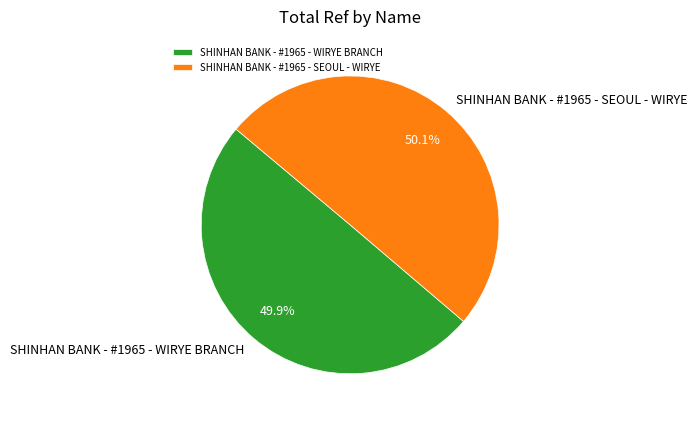

To the nearest percent, what is the average slice percentage?

50%